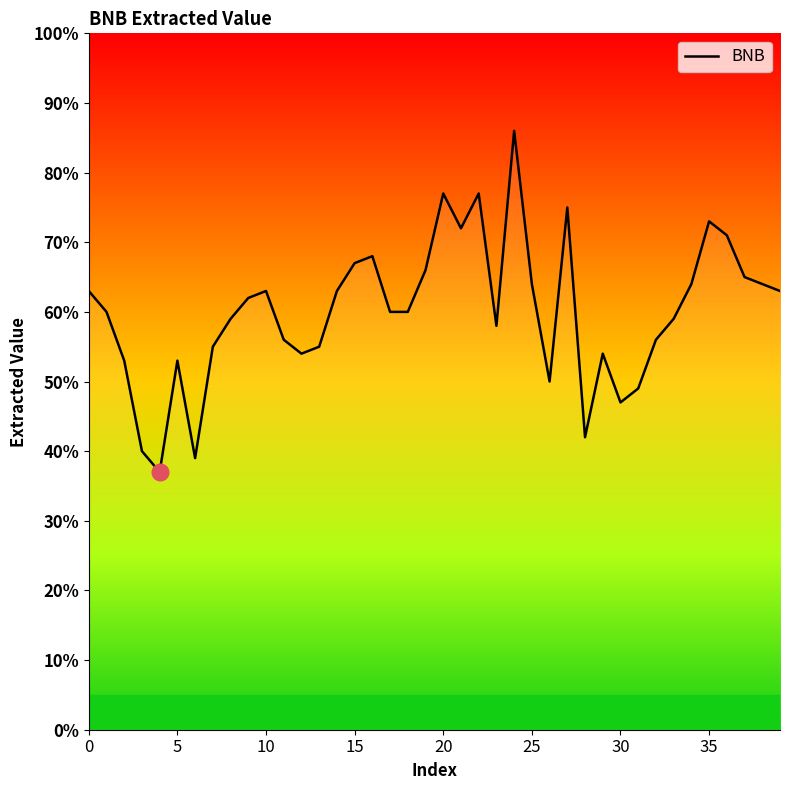

What is the smallest value displayed?

37